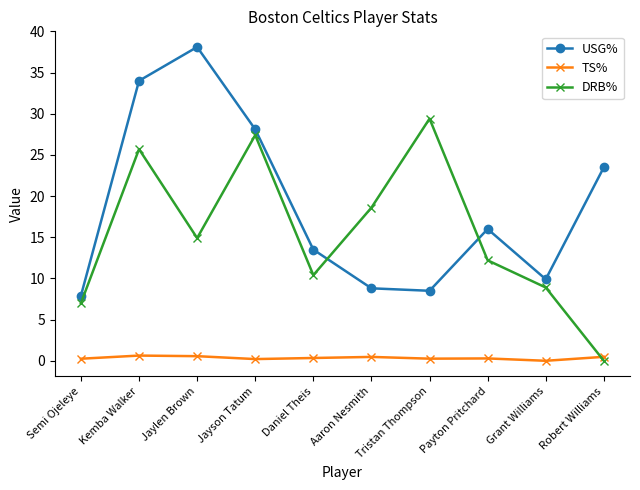

Where is the first local minimum for DRB%?

Jaylen Brown